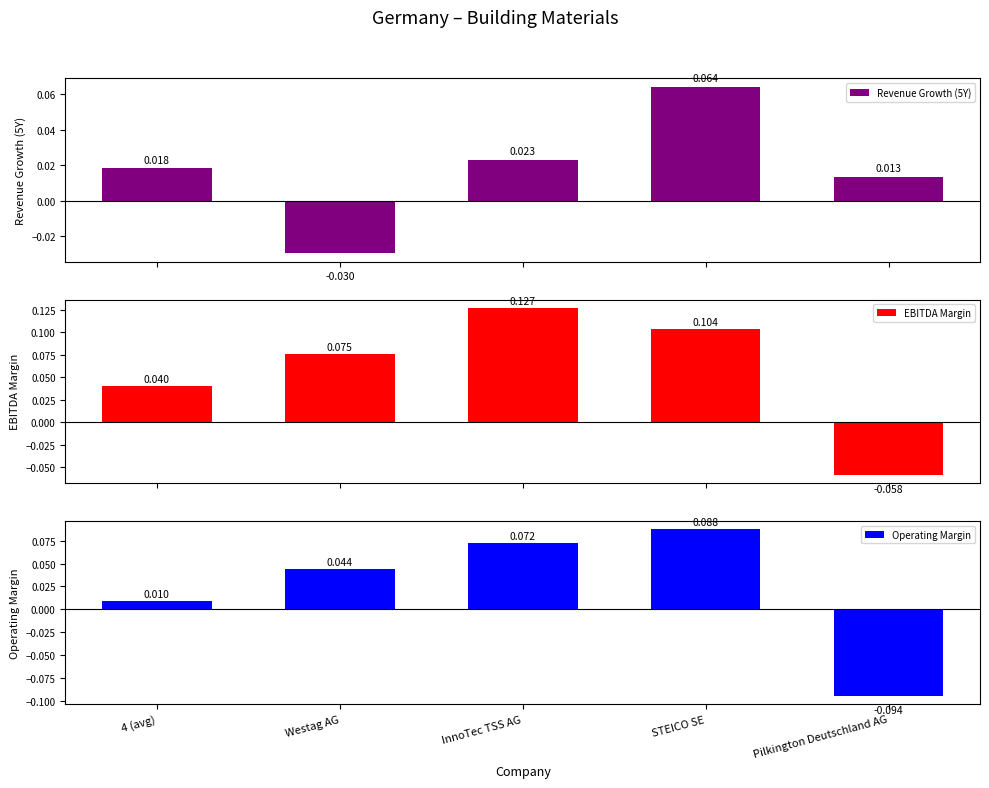

What is the total value across all series at 4 (avg)?

0.1